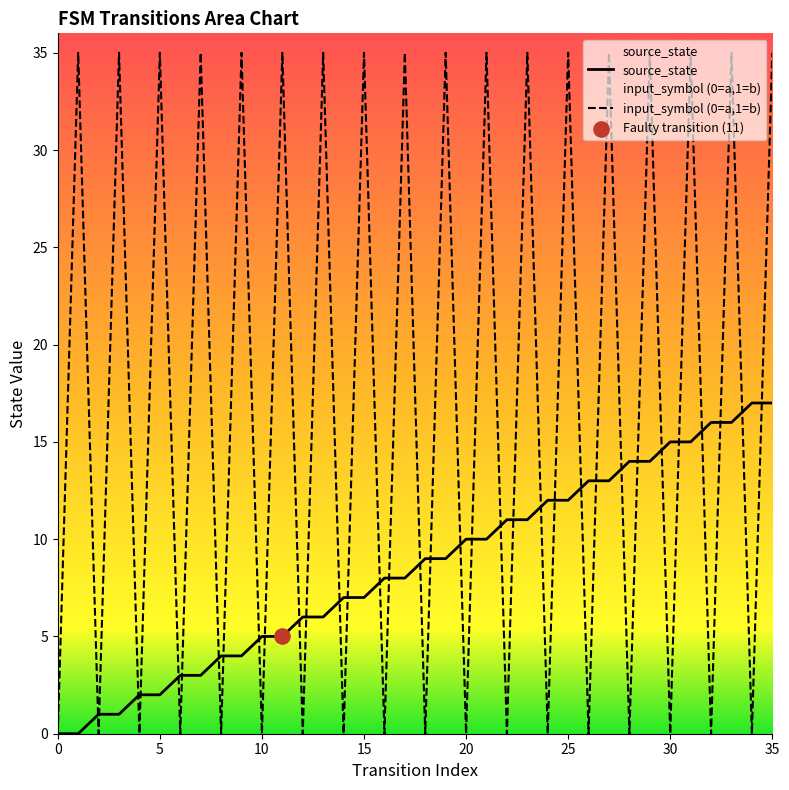

Is the value of source_state at 28 greater than the value of input_symbol_encoded at 31?

No